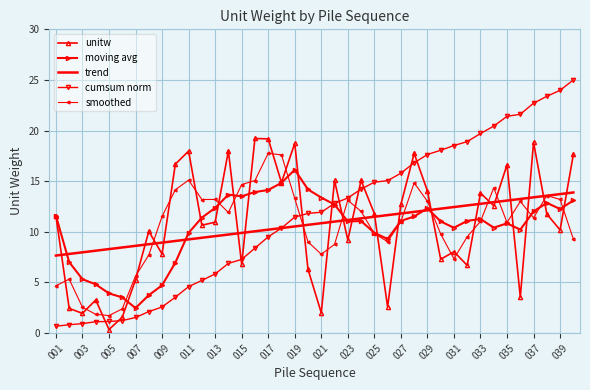

True or false: unitw and trend intersect in this chart.

True